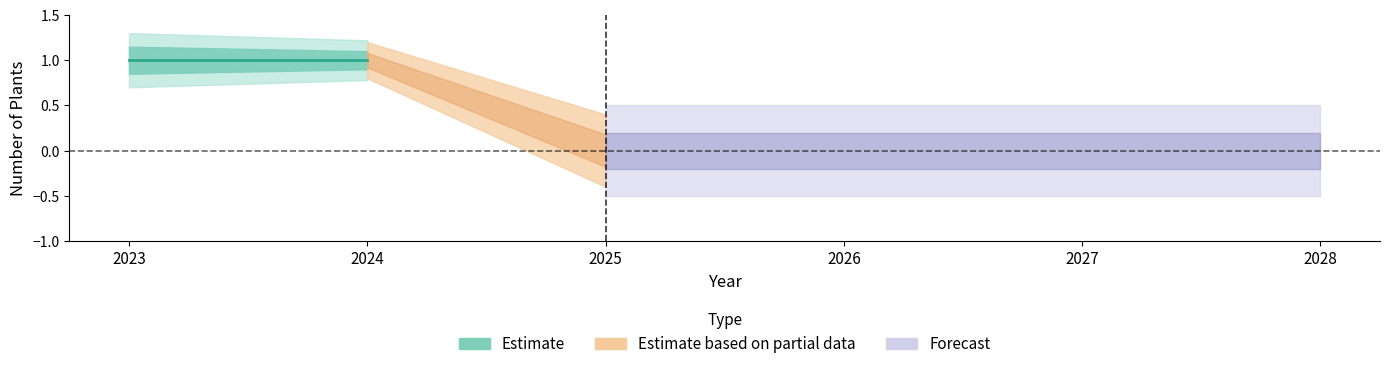

How many lines are shown in the chart?

5